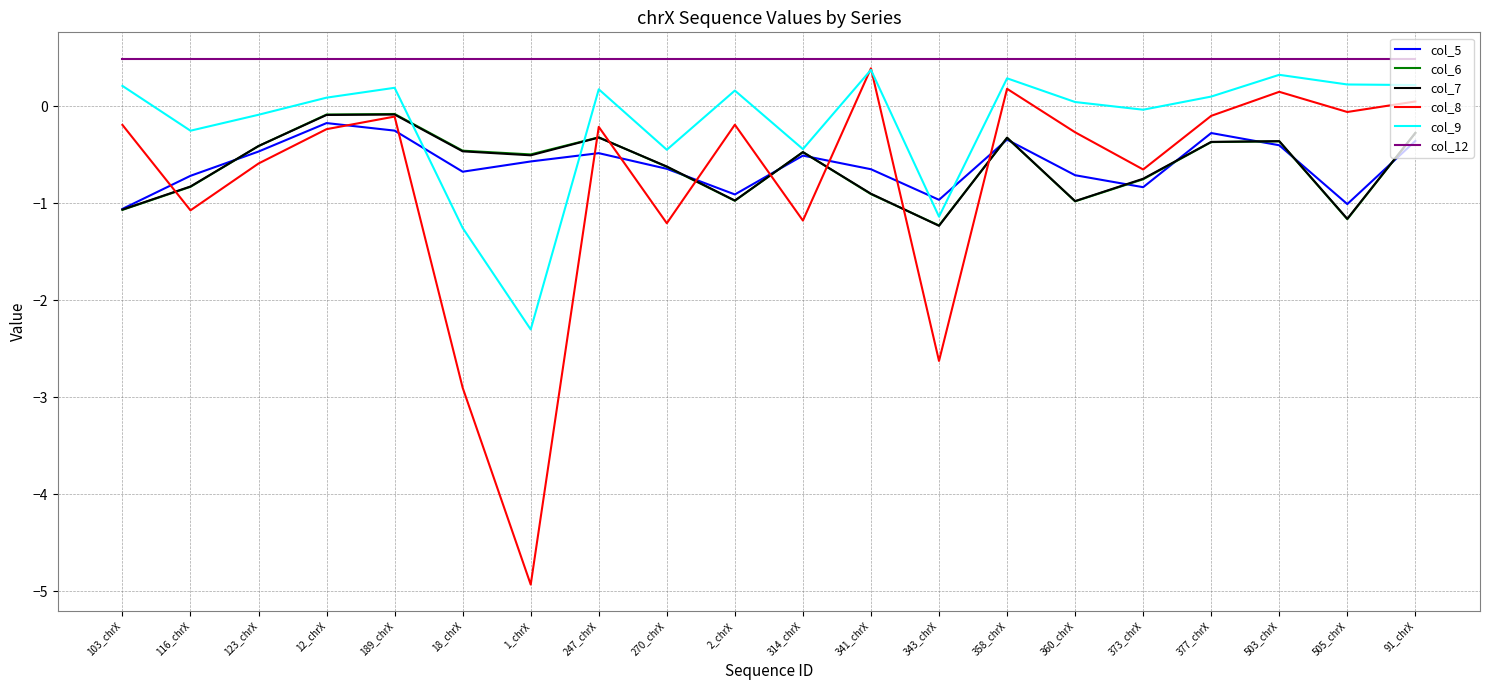

Count the number of data series in this chart.

6